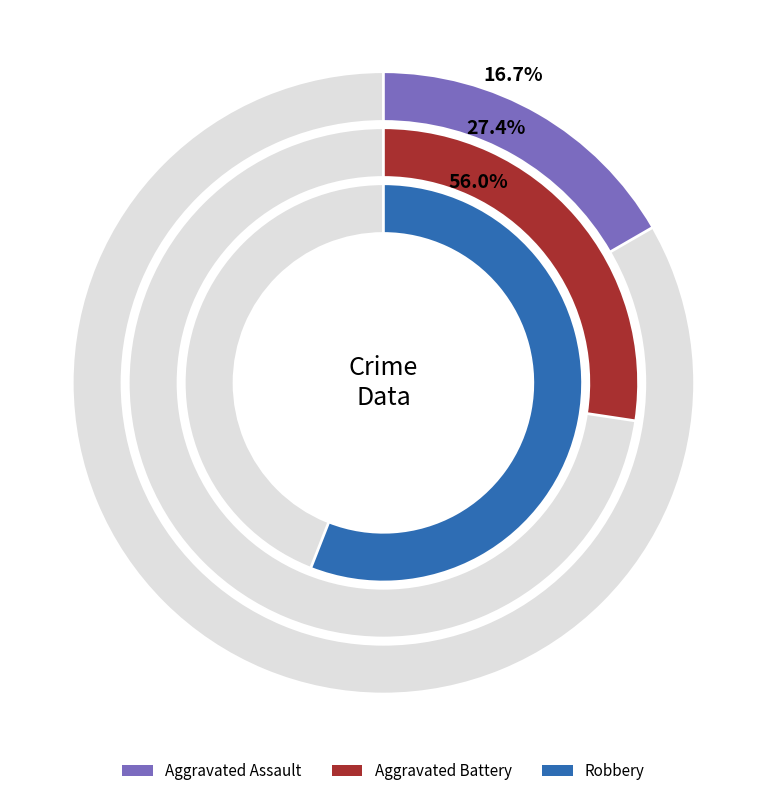

Is it true that 9 is 1% of the pie?

False